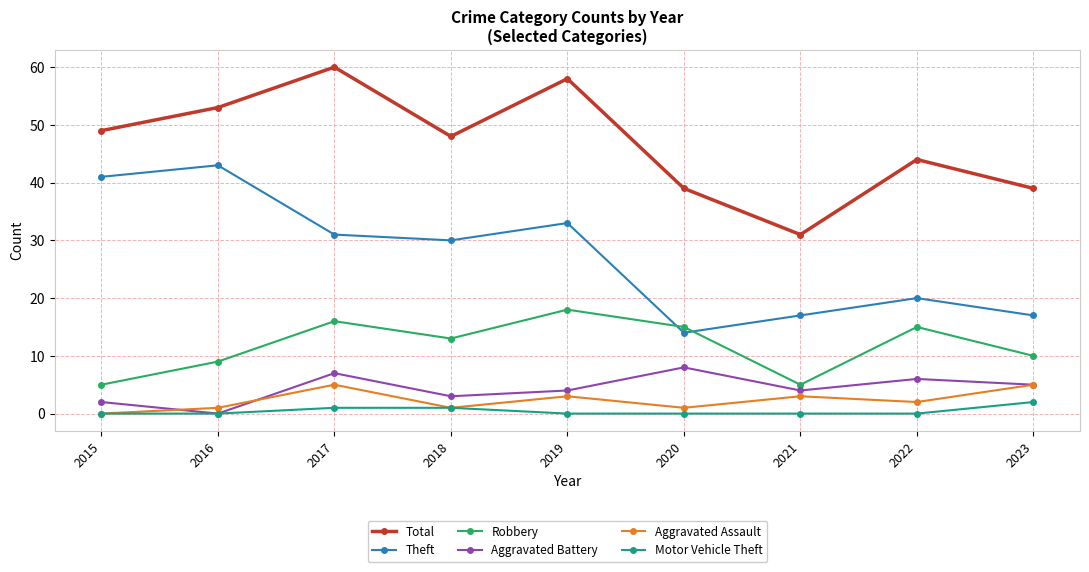

The Aggravated Battery series shows 3 at 2018. True or false?

True